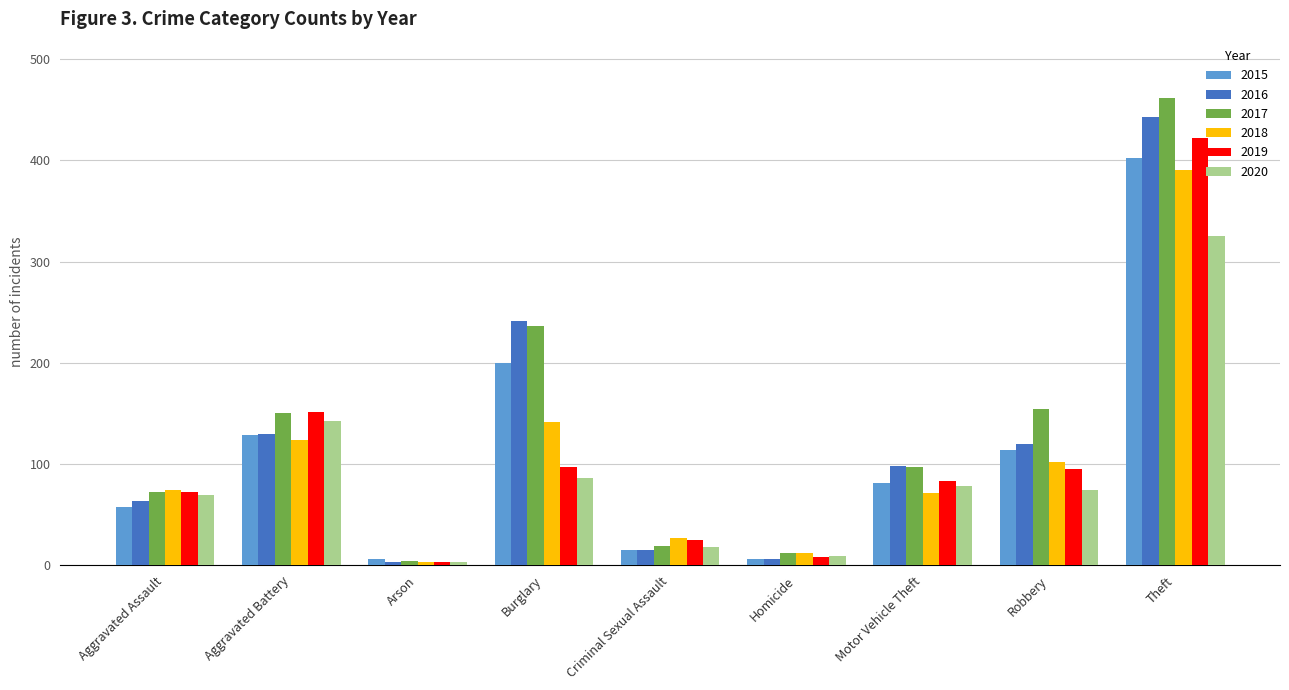

What is the maximum value for 2015?

402